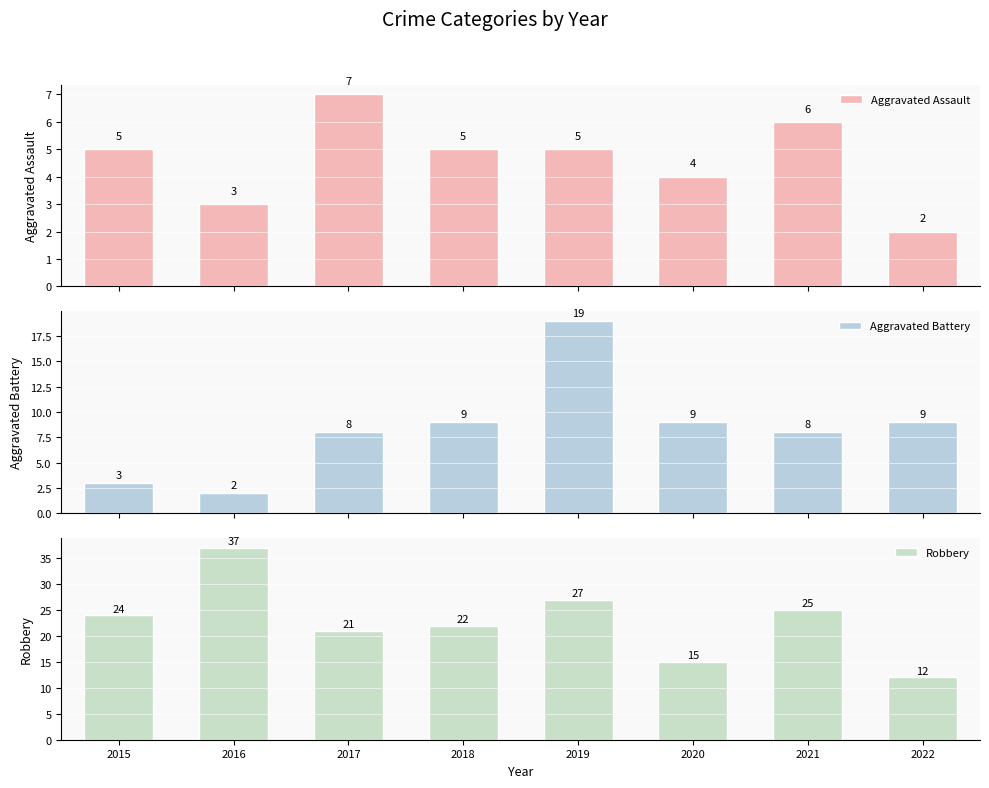

What are all the series names shown in the legend?

Aggravated Assault, Aggravated Battery, Robbery